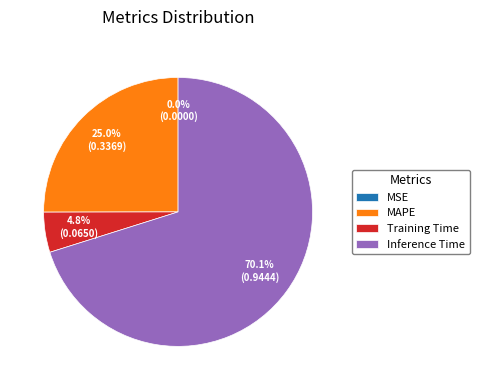

What percentage is NOT represented by Training Time?

95.2%